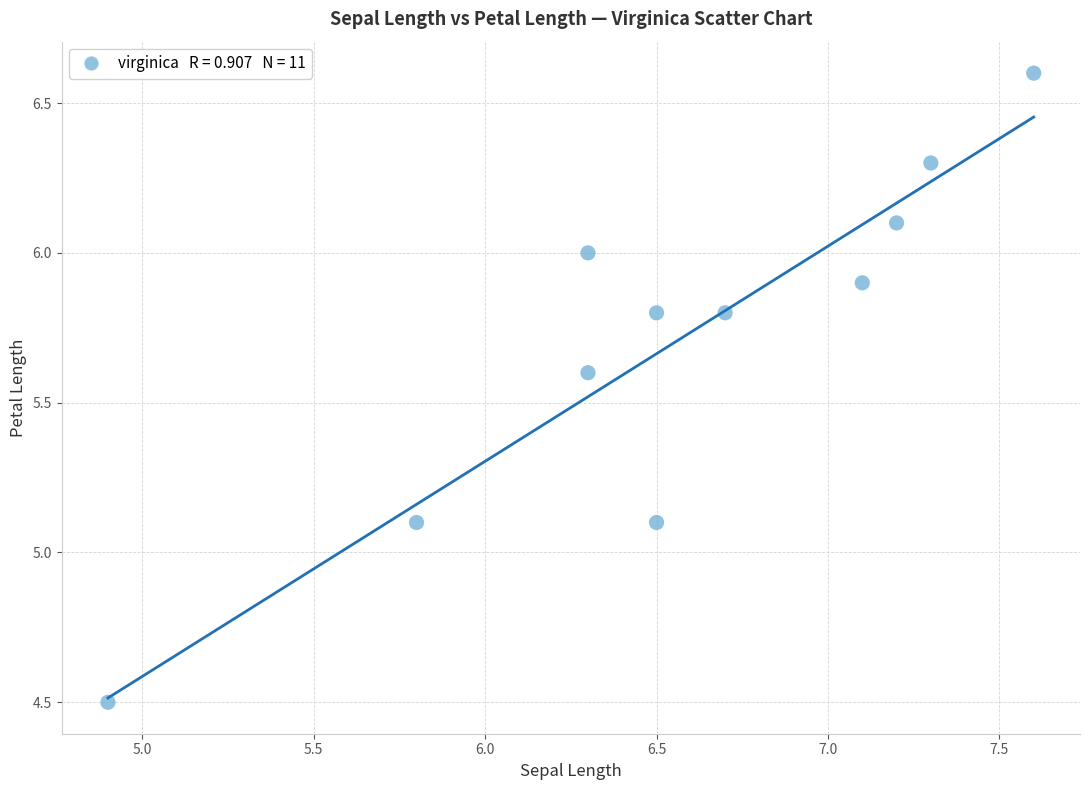

What is the range of X values (max minus min)?

2.7